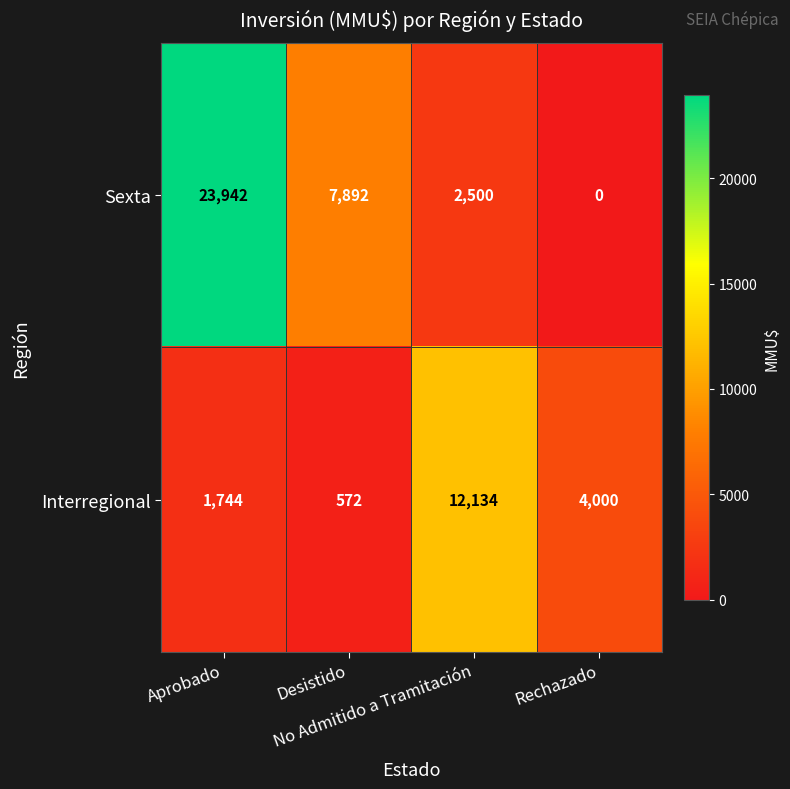

What is the maximum value shown in the chart?

23942